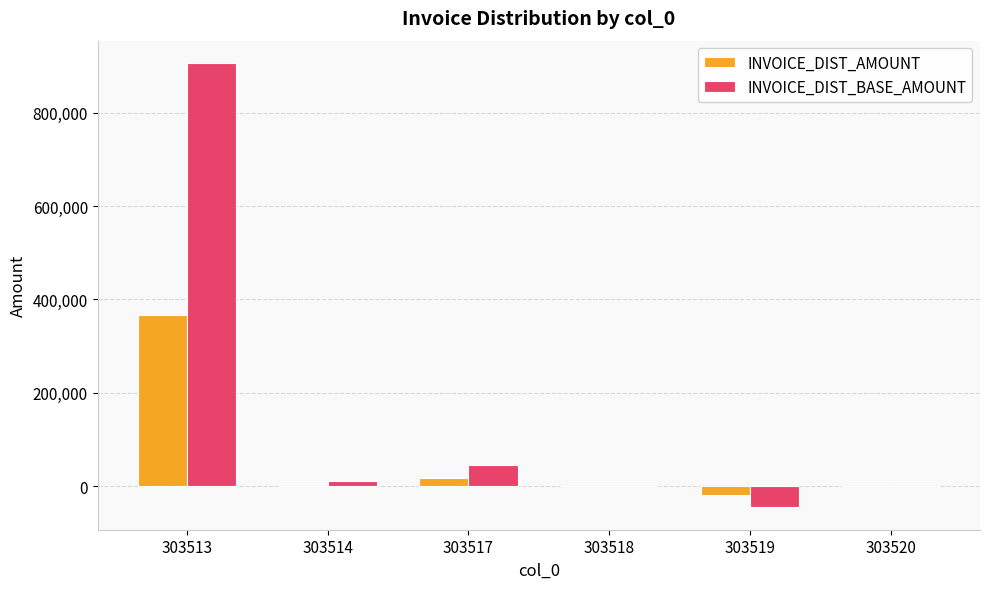

The value of INVOICE_DIST_AMOUNT at 303514 is 0.0. True or false?

True